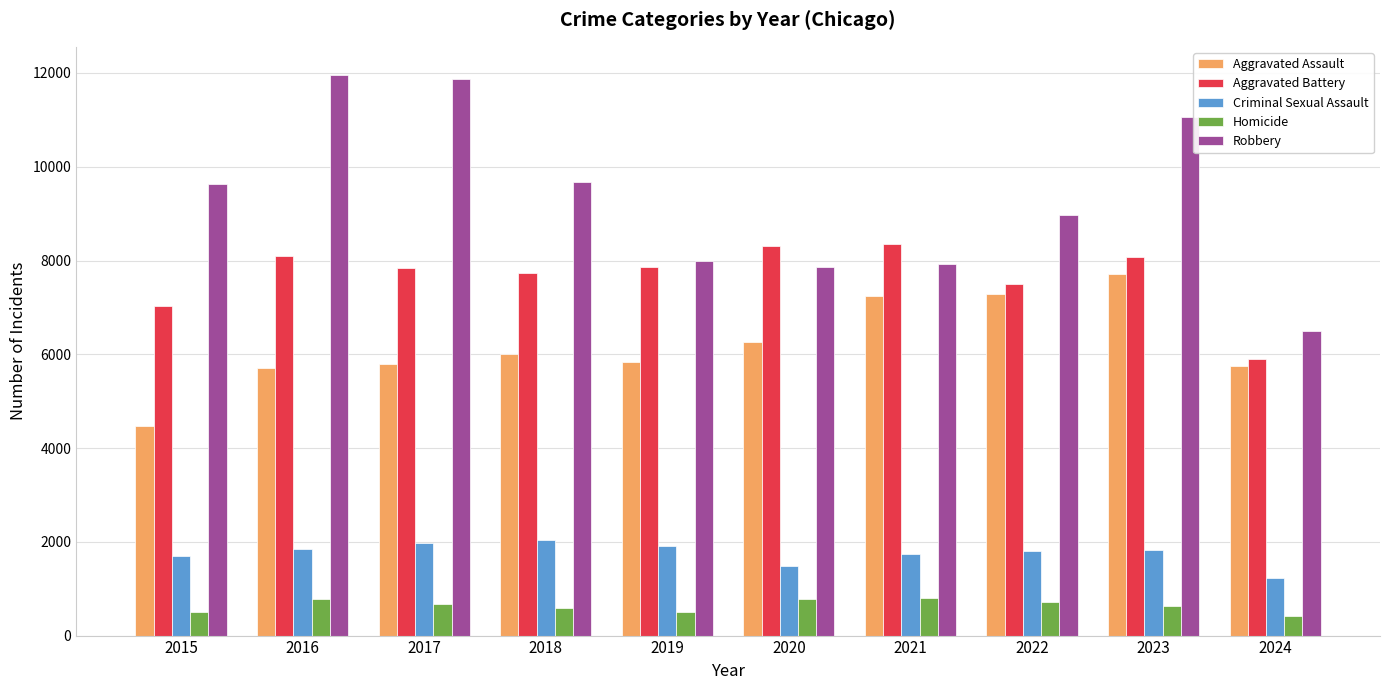

What is the average value of the Aggravated Assault series?

6207